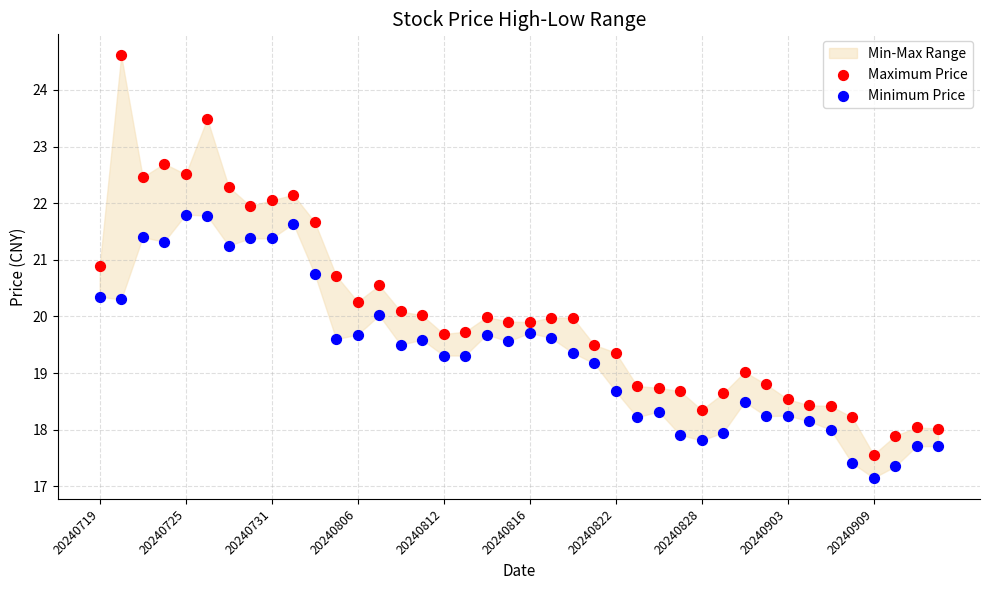

In the Maximum Price series, what Y value is closest to 21?

20.9